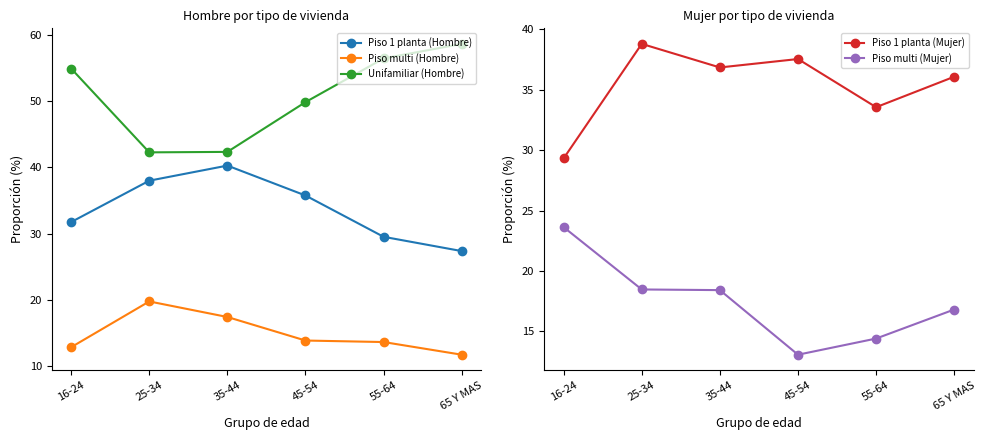

Which has a higher value, 16-24 or 65 Y MAS?

16-24